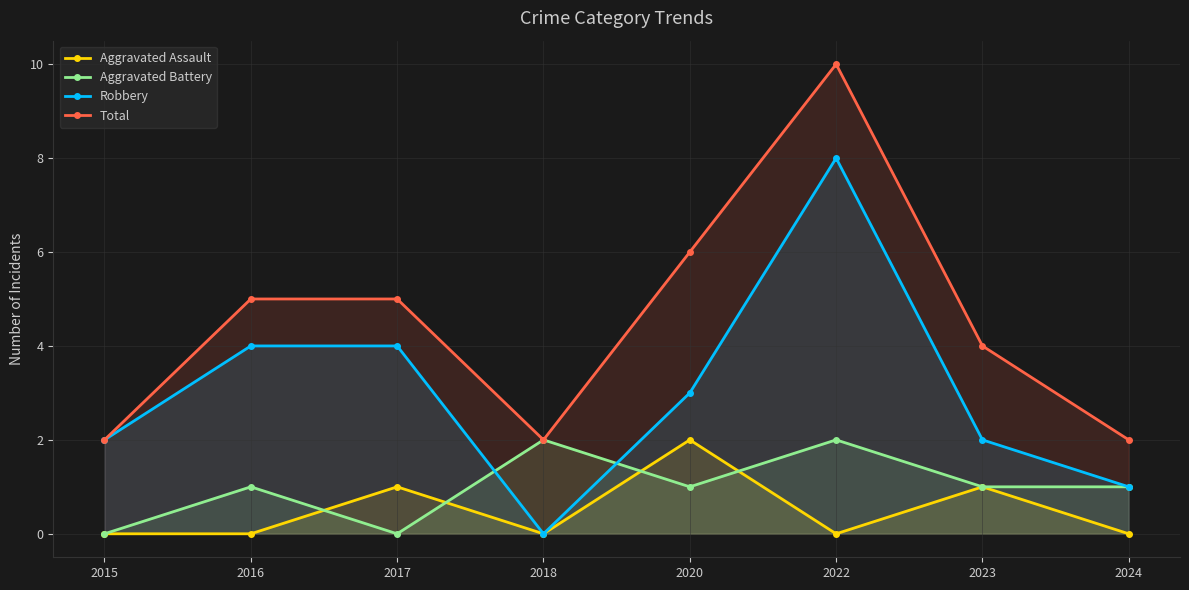

How many lines are shown in the chart?

4